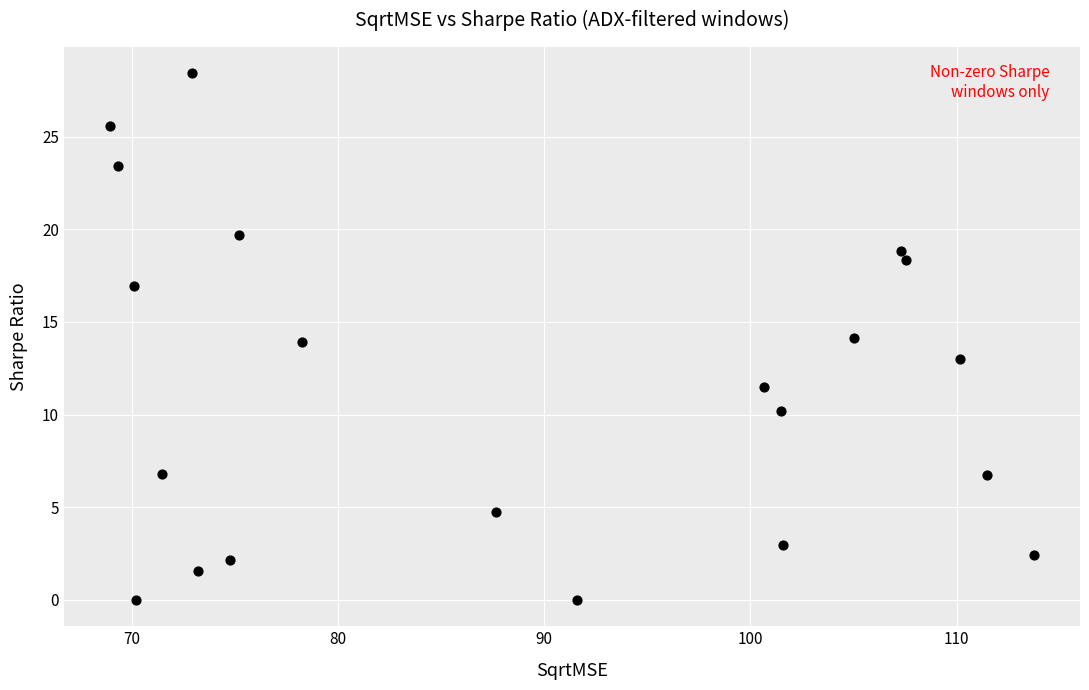

What is the range of Y values (max minus min)?

28.4